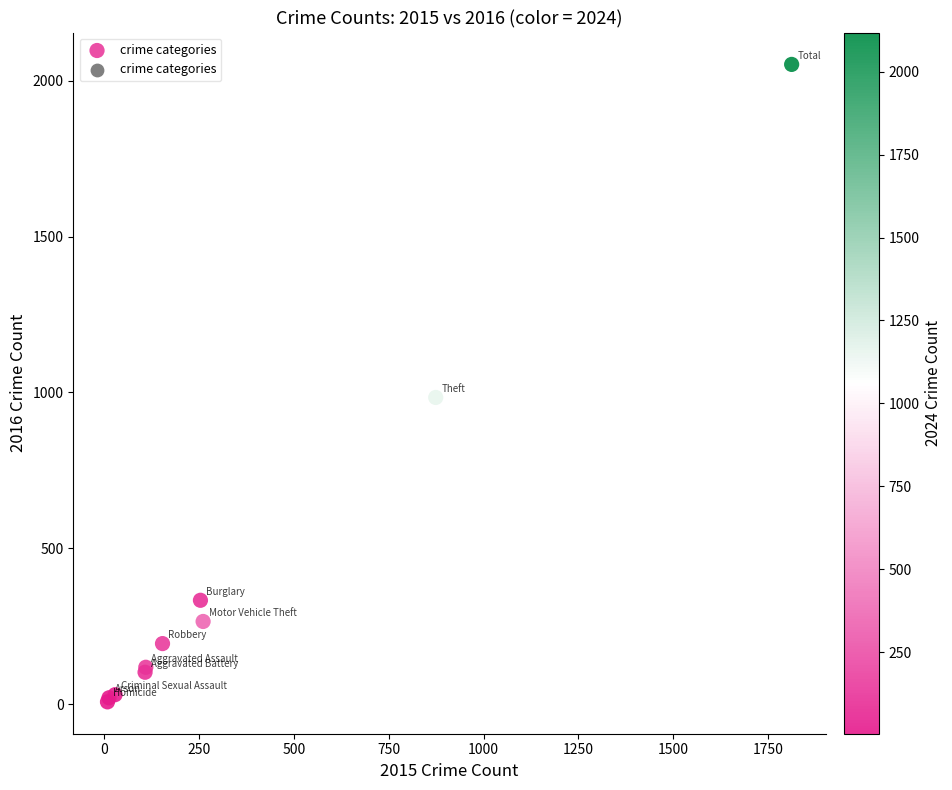

What Y value in the scatter plot is closest to 1030?

984